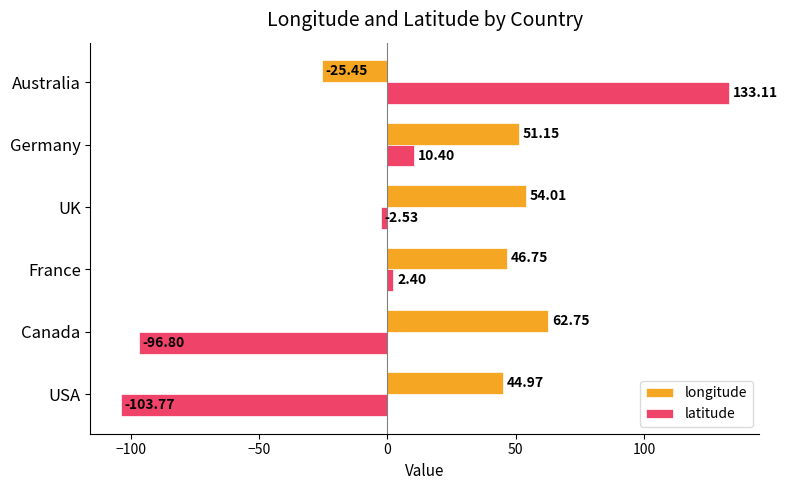

What is the difference between the maximum and minimum values in the longitude series?

88.2